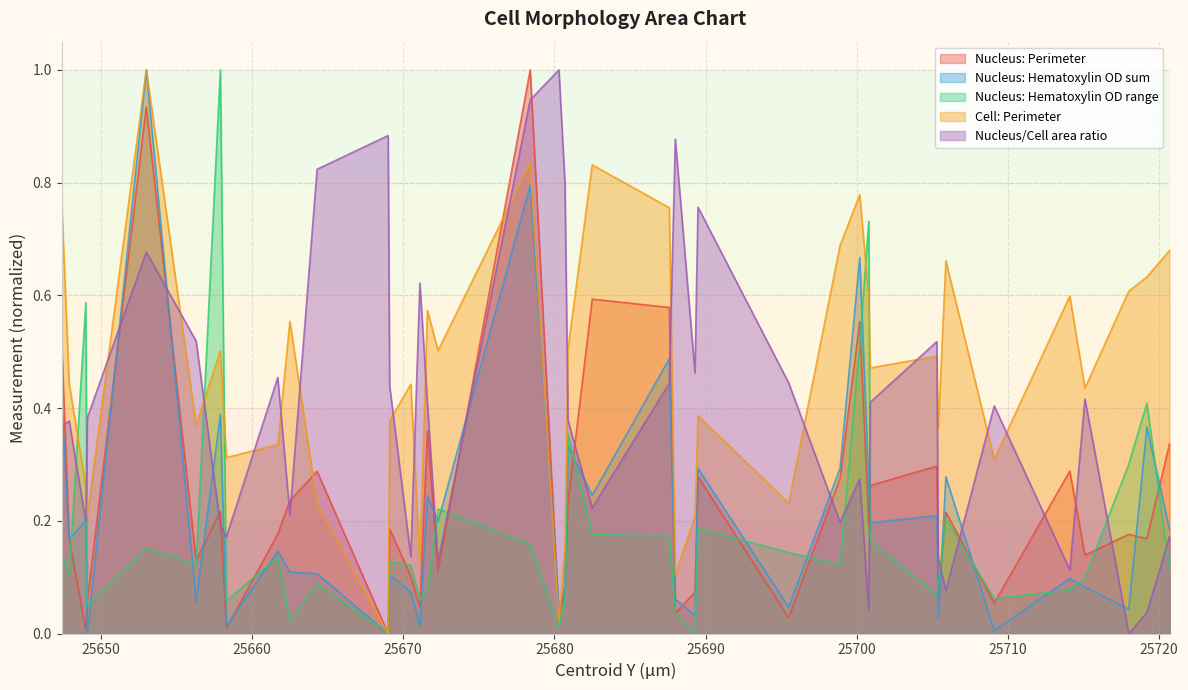

Which series has the largest total across all categories?

Cell: Perimeter